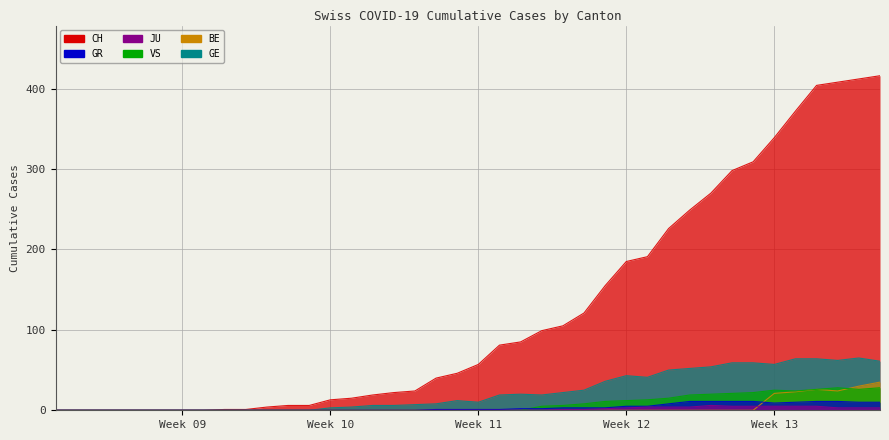

At how many categories does at least one series exceed 24?

22